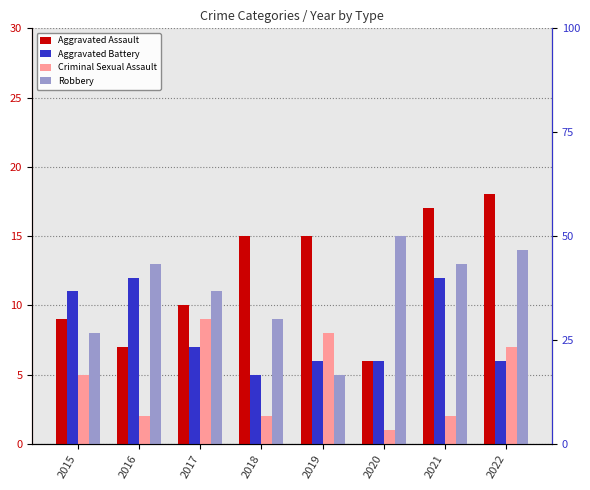

What is the value of the Criminal Sexual Assault bar at the 7th from the left?

2